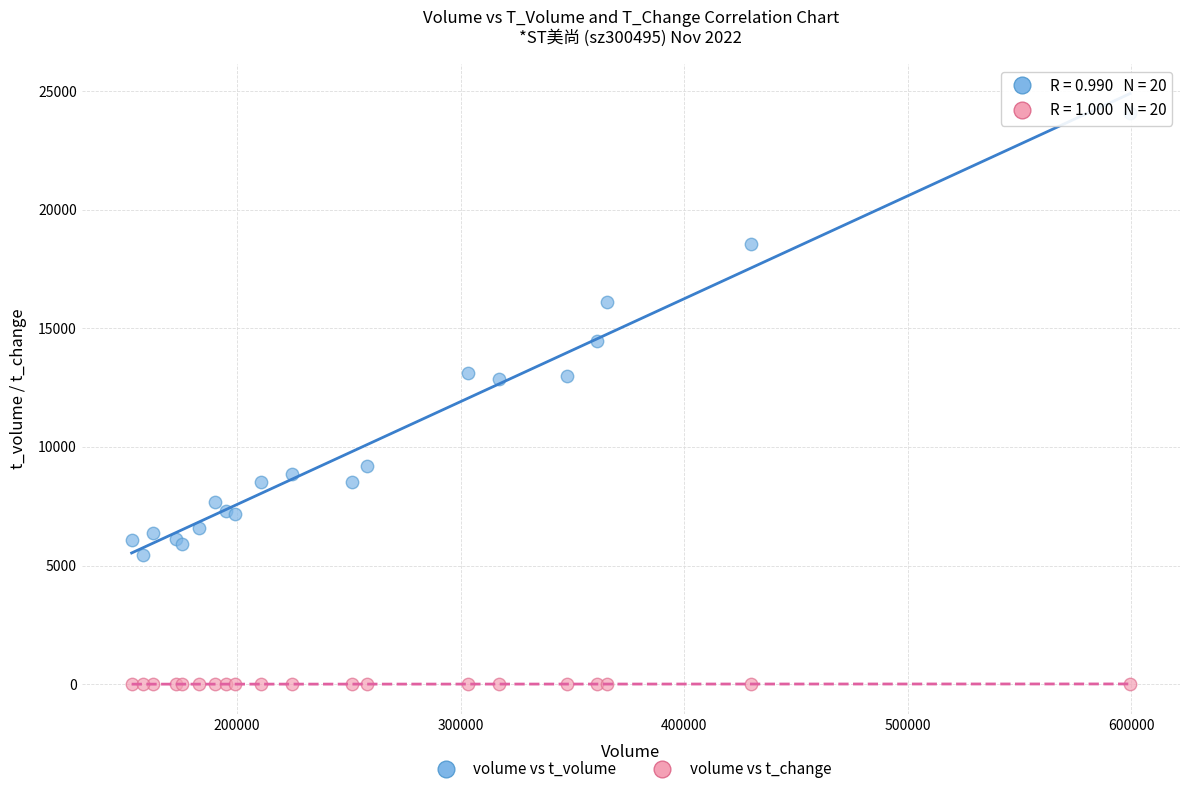

What is the X range (max minus min) for the scatter plot?

446523.0